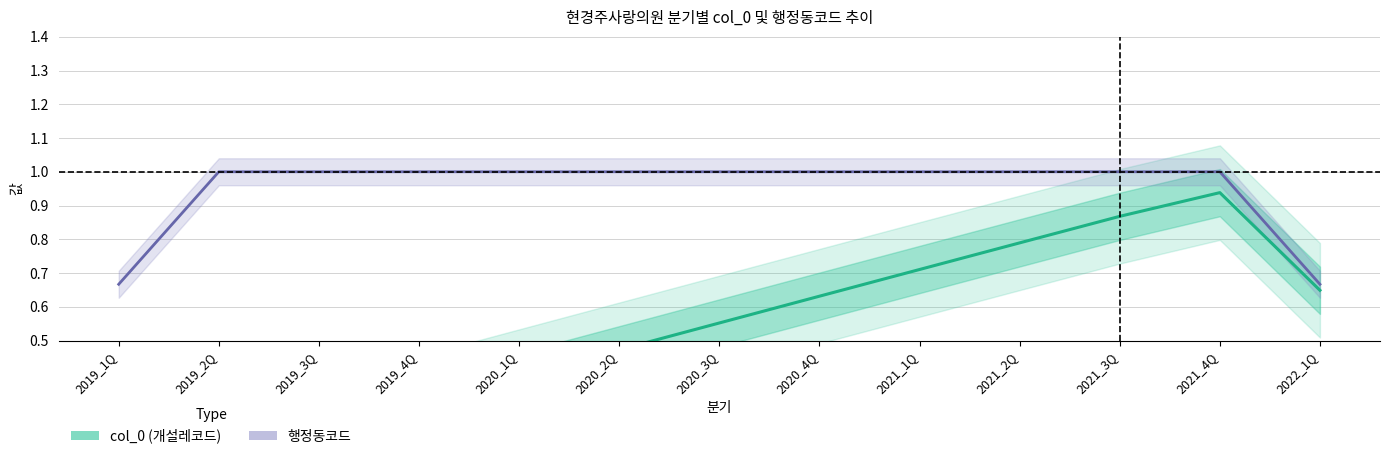

How many lines are shown in the chart?

2